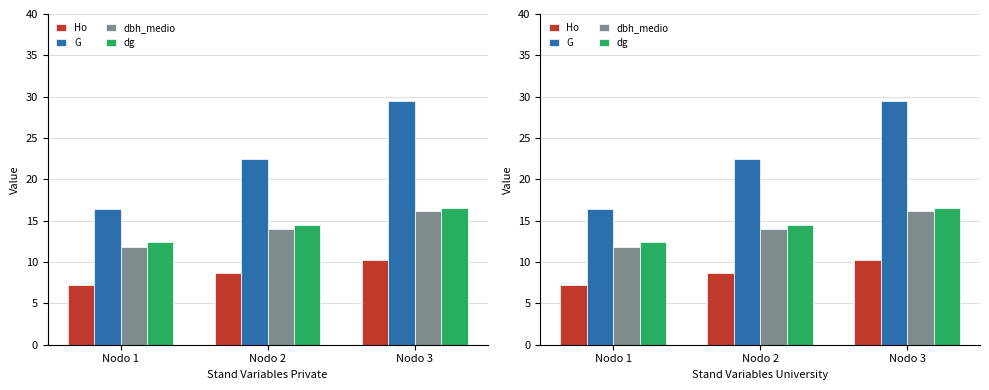

What is the spread (max minus min) of values at Nodo 2?

13.8